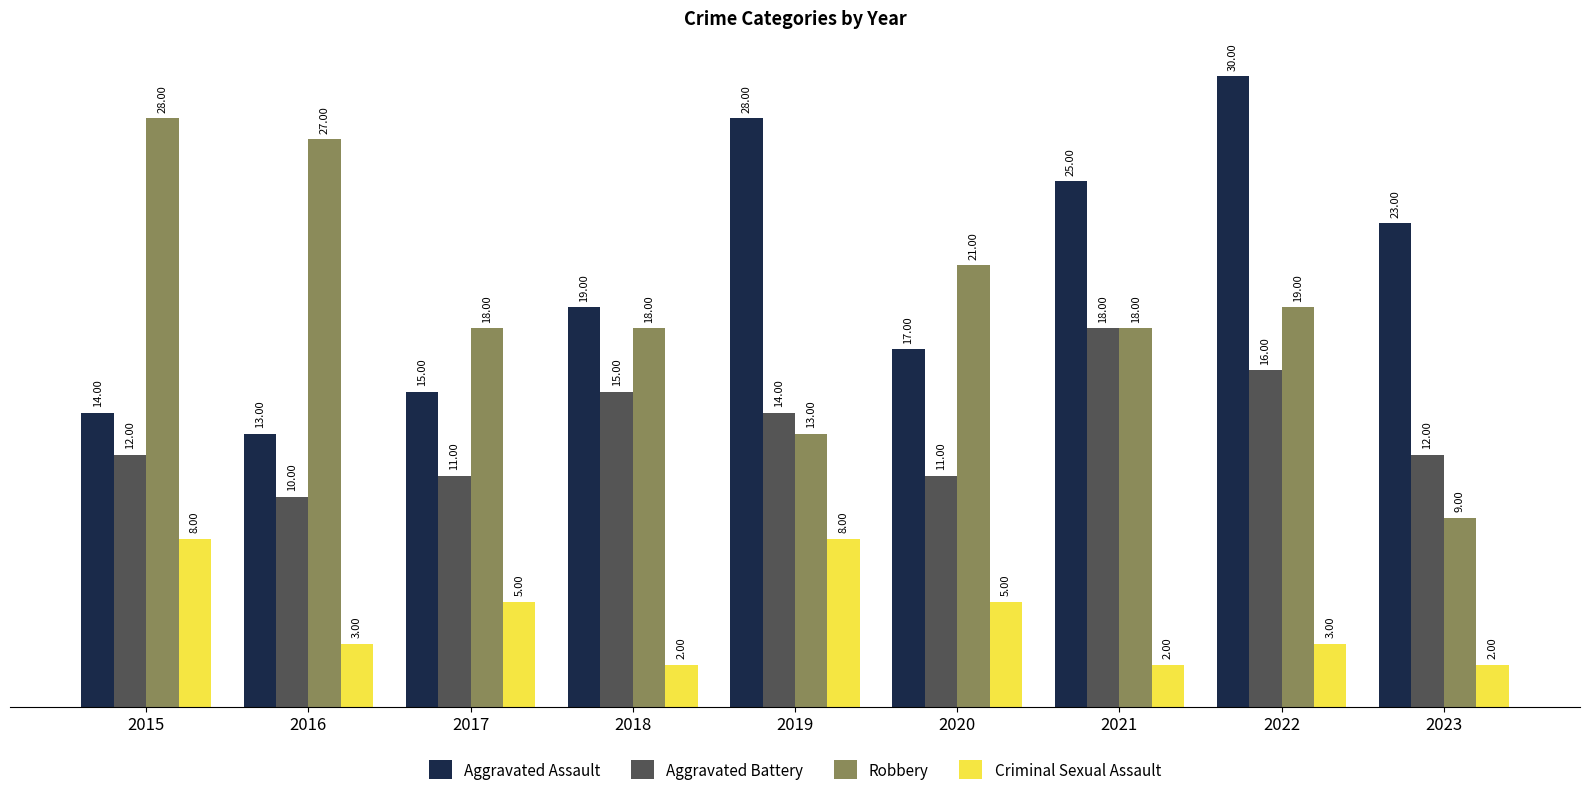

How many series are shown in this chart?

4